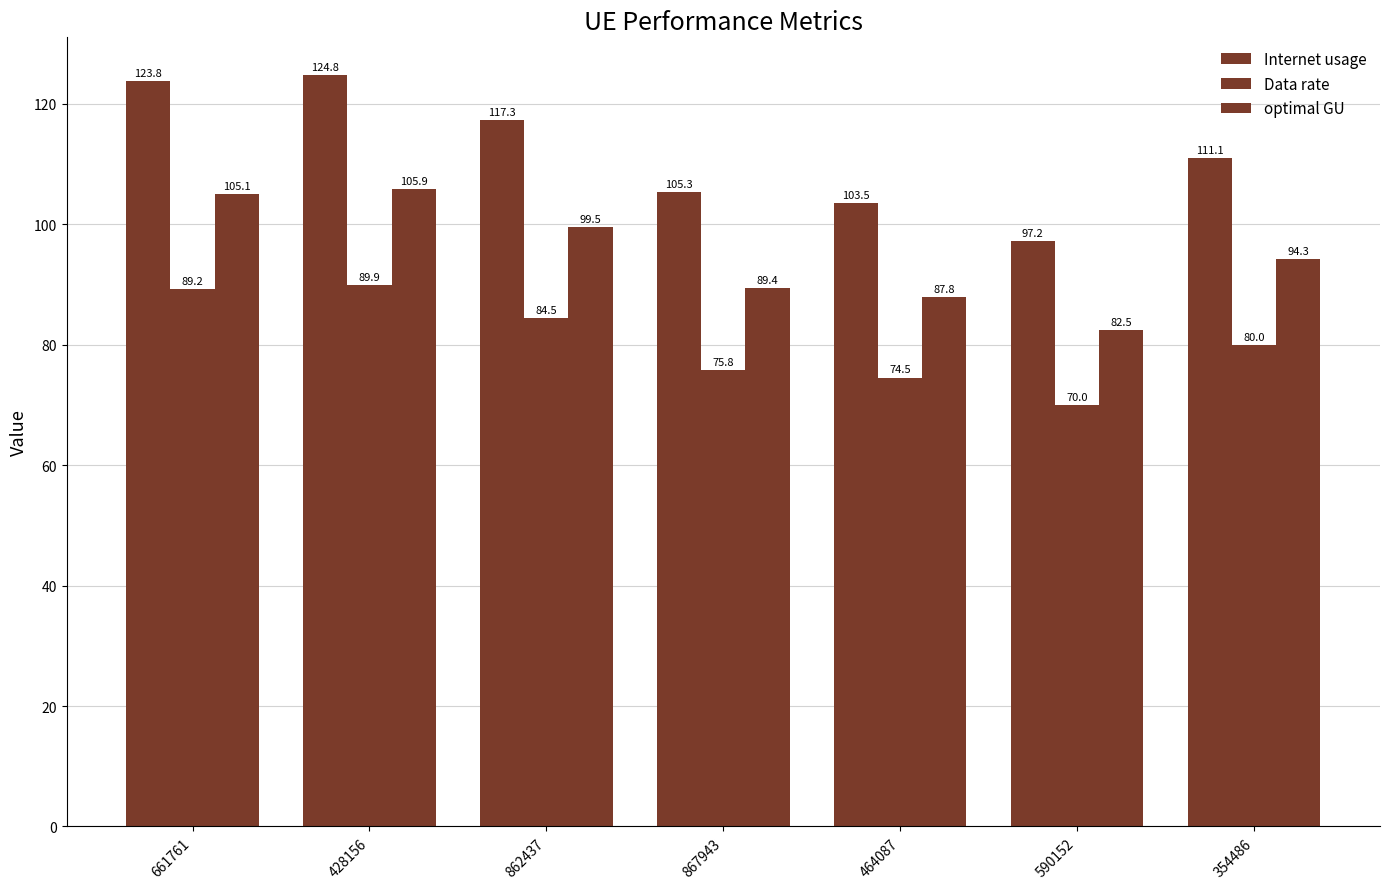

Count the number of categories in the chart.

7